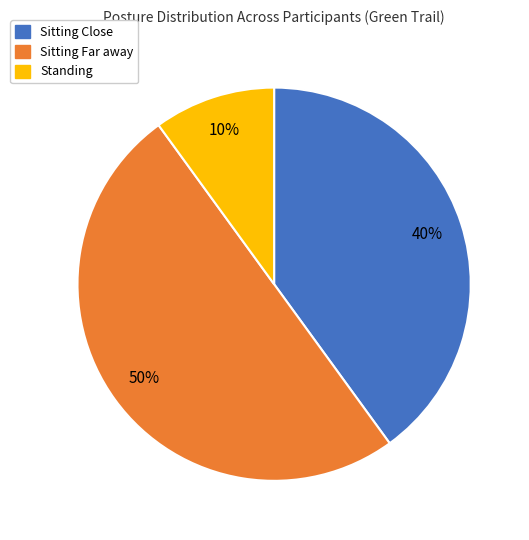

Which slice is the largest?

Sitting Far away